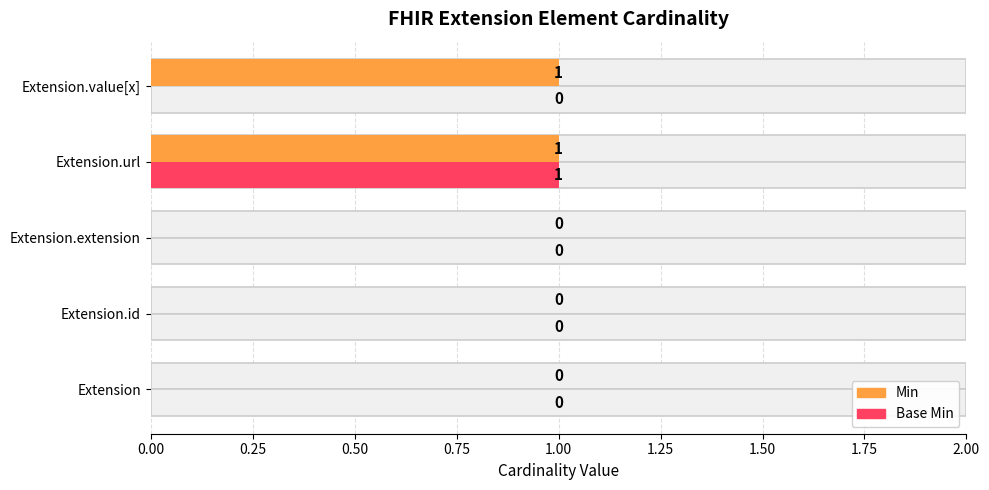

Which series has the largest range (max minus min)?

Min